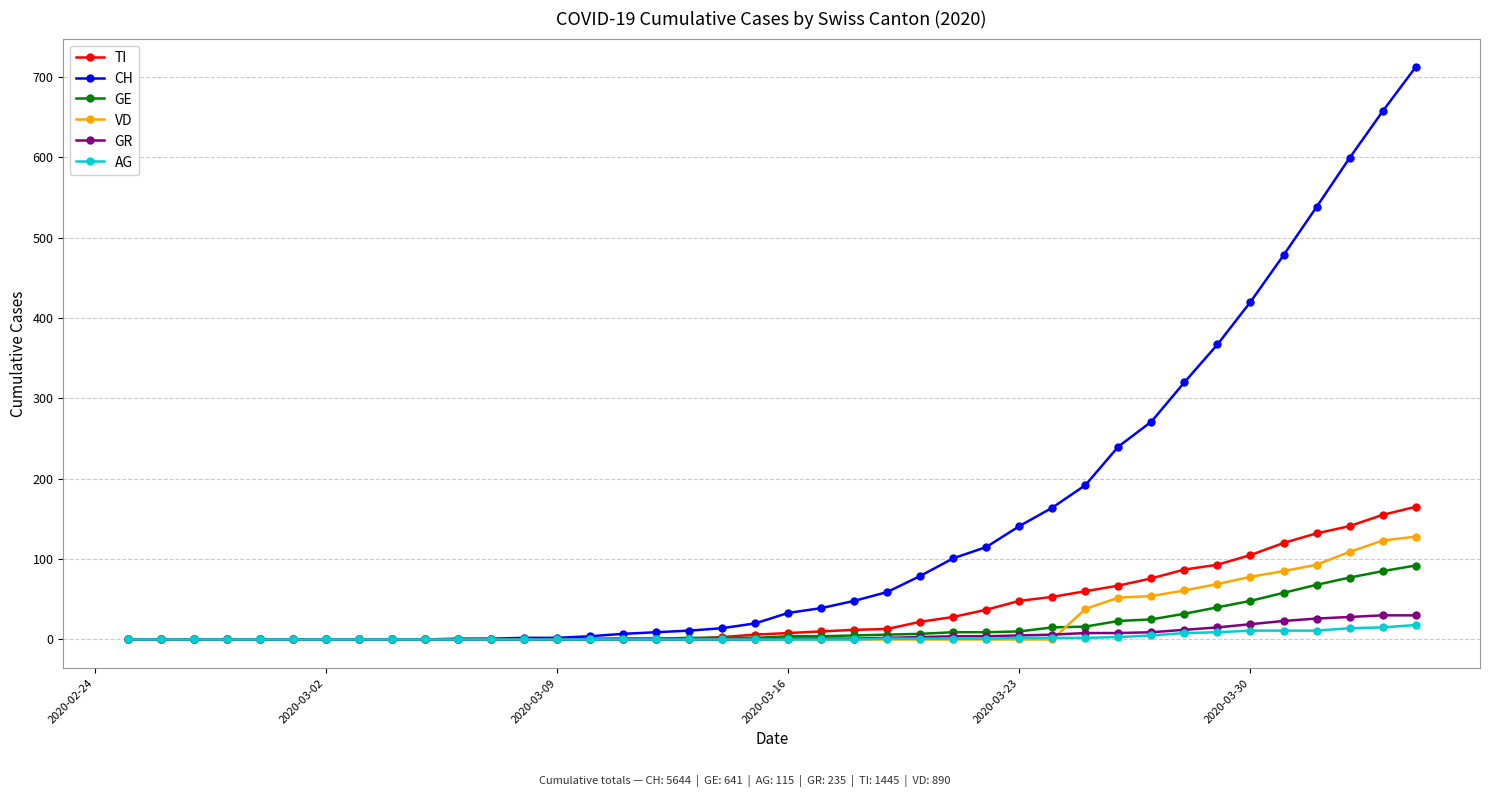

How many distinct data groups are displayed?

6